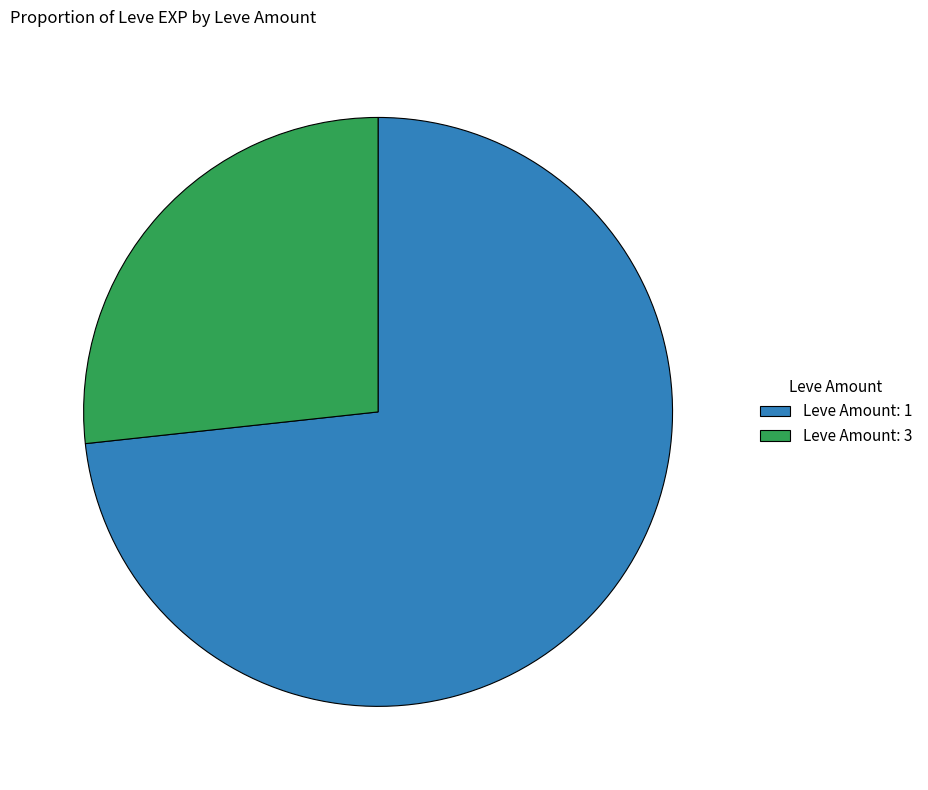

Is Leve Amount: 1 the majority of the pie?

Yes